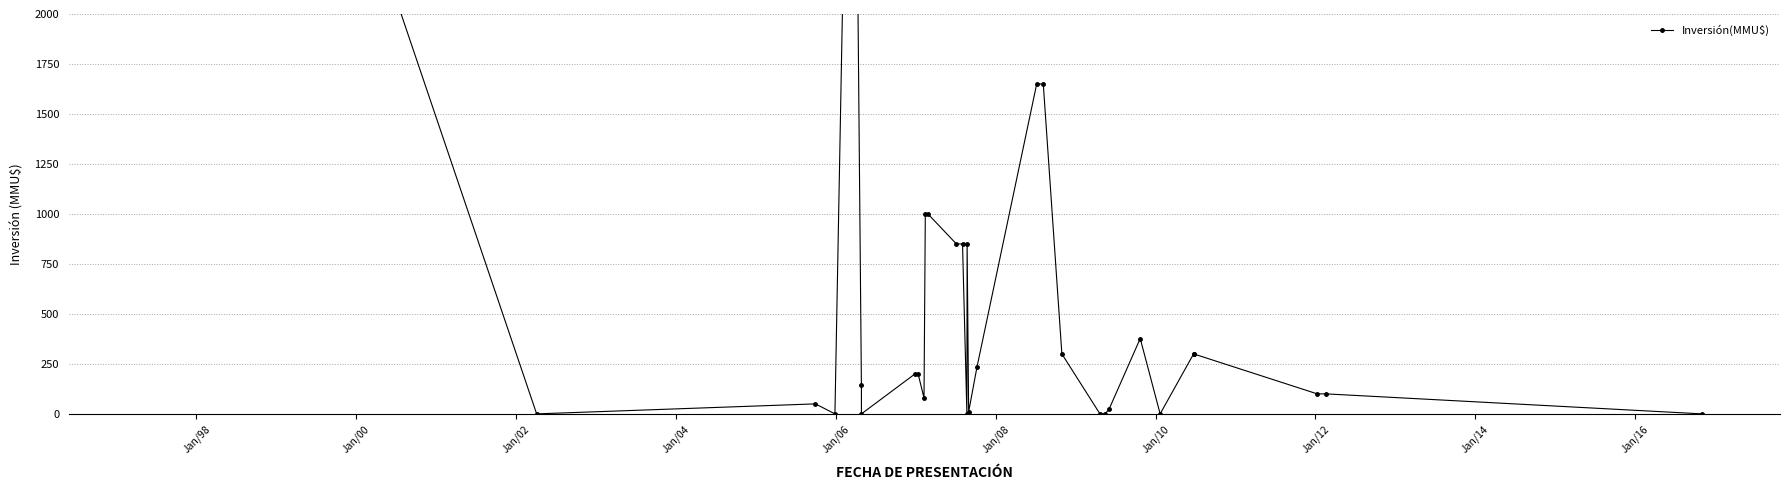

Reading left to right, transcribe all the data shown in this chart.

47000	2210	2600	0	50	0	4000	4000	142	0	200	200	80	1000	1000	850	850	0	850	10	234	1650	1650	300	0	0	22	377	0	300	300	100	100	0